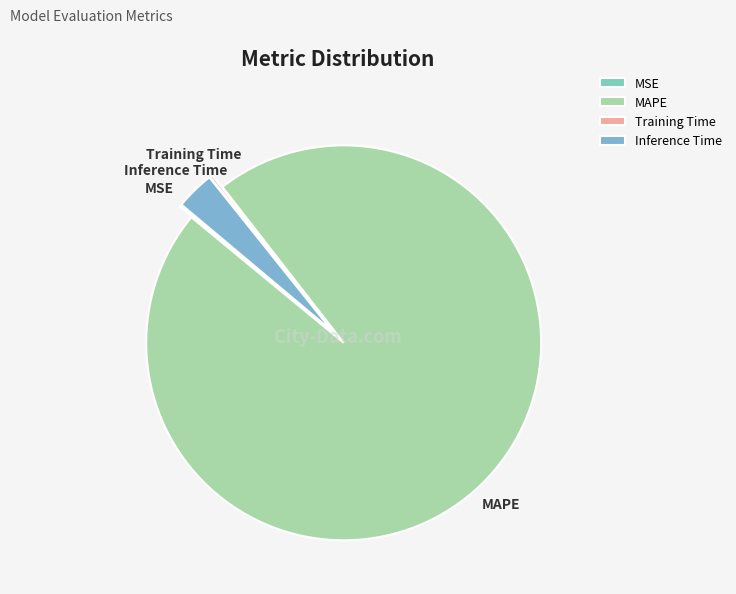

True or false: MAPE accounts for 96% of the total.

True